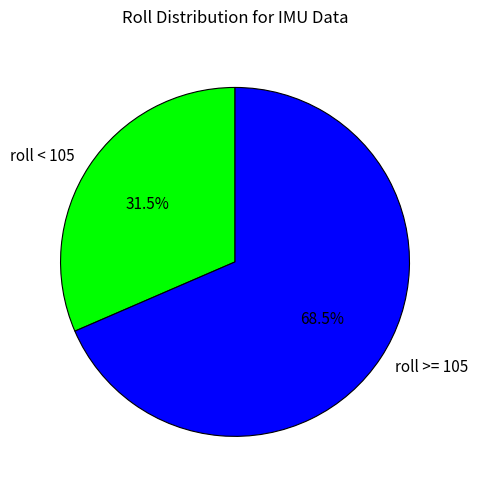

Is there a majority slice in this chart?

Yes